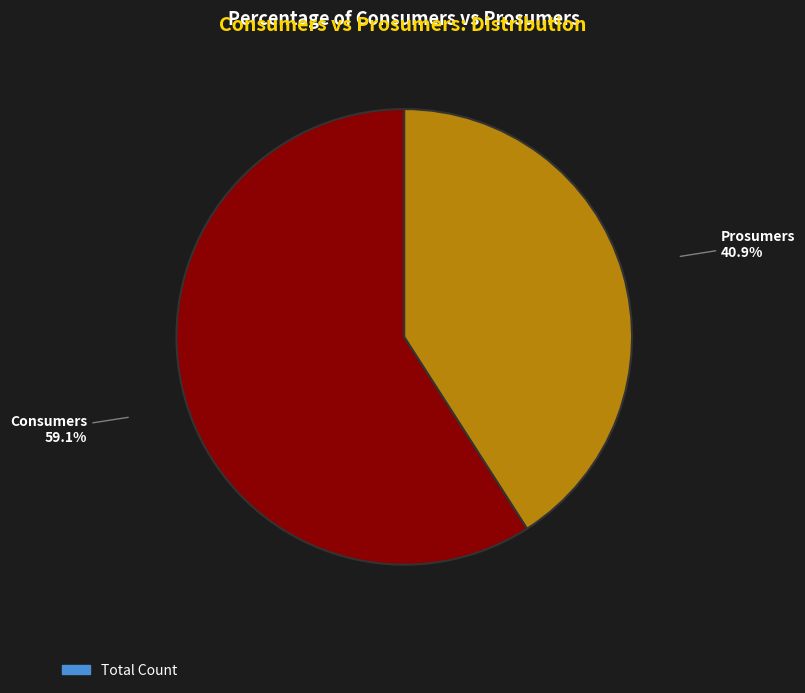

Is there any slice that represents more than half of the pie?

Yes